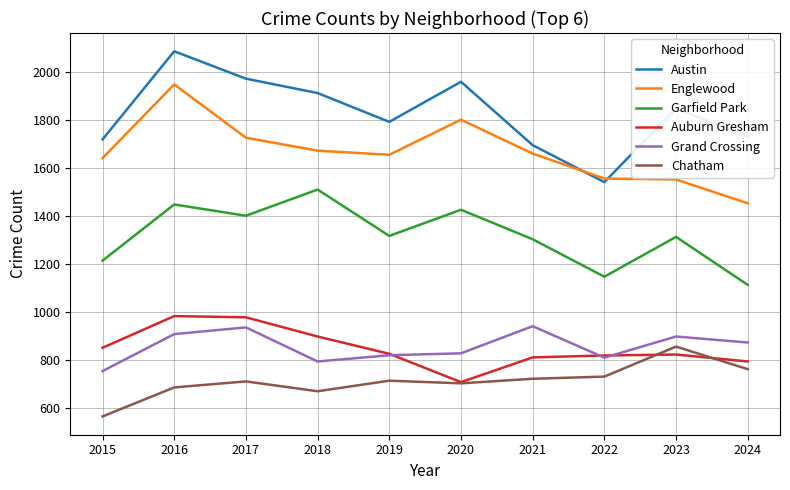

What are all the series names shown in the legend?

Austin, Englewood, Garfield Park, Auburn Gresham, Grand Crossing, Chatham